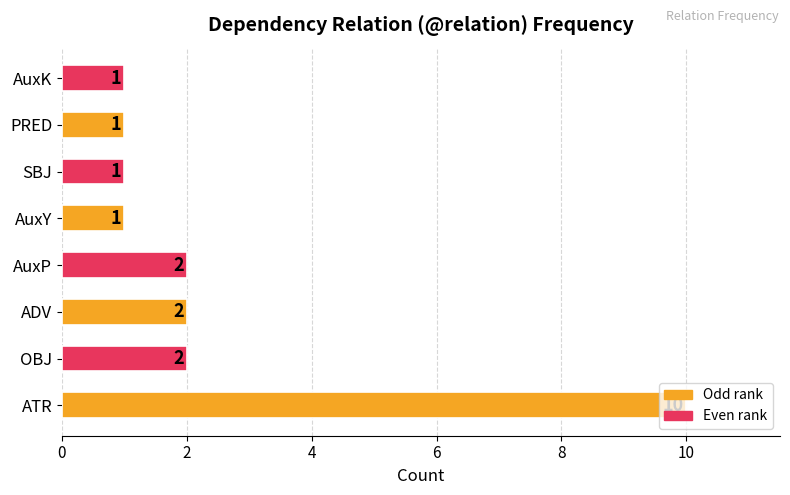

How many bars are there in total?

8